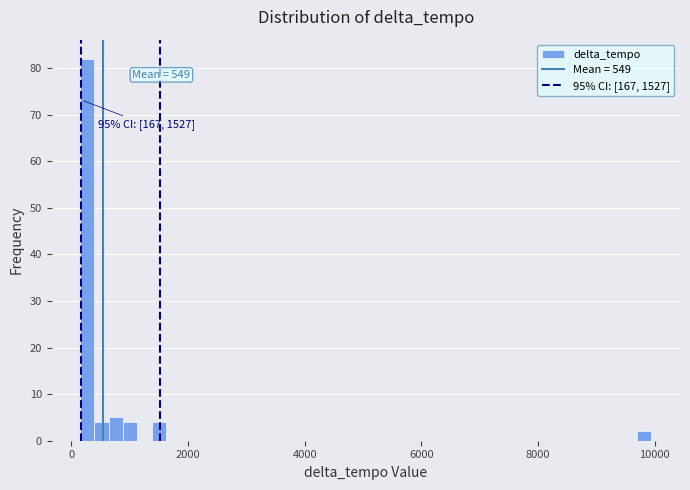

Around what value on the x-axis is the tallest bar? Give the approximate position of its centre, as read against the axis.

200